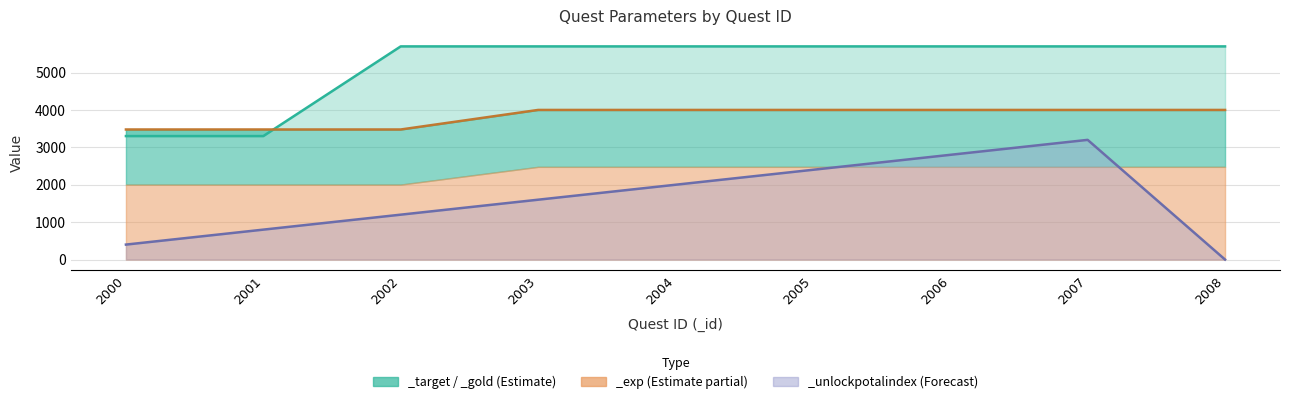

What is the difference between the second highest and second lowest values in the _unlockpotalindex series?

2400.0